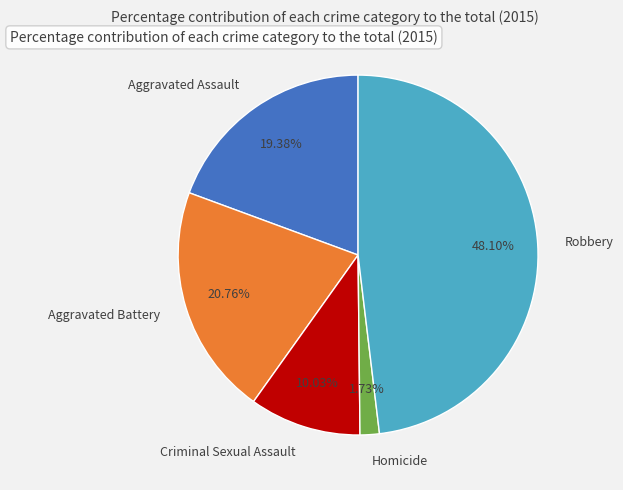

To the nearest percent, what is the combined percentage of Homicide and Robbery?

50%